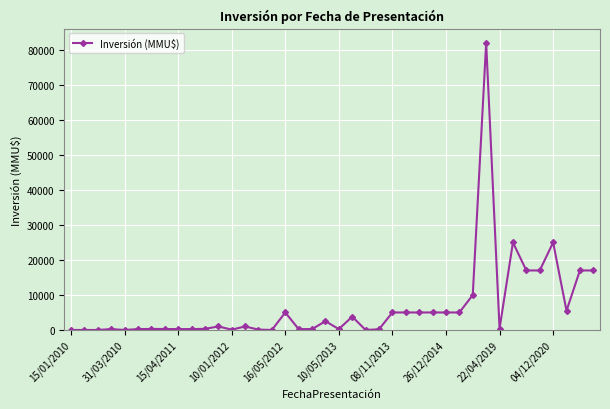

True or false: the data has more than 1 interior local peaks.

True